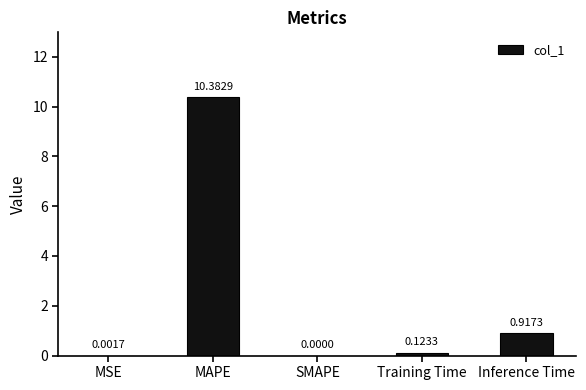

Between MSE and Training Time, which is larger?

Training Time